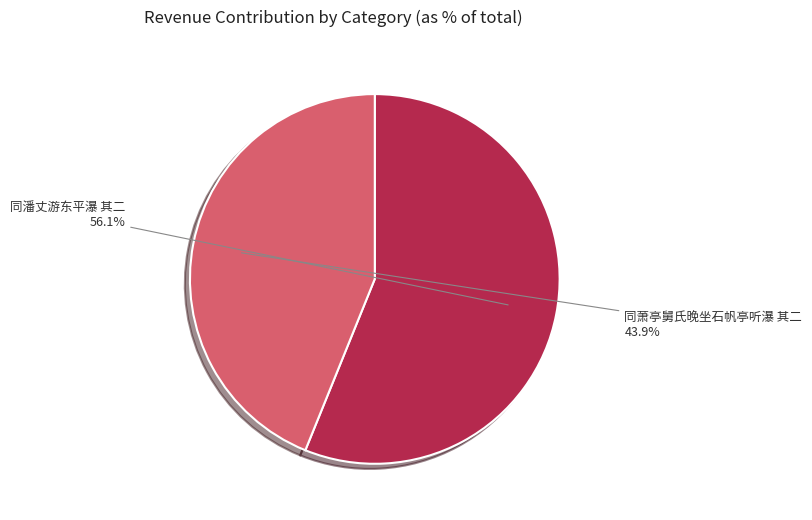

Between 同潘丈游东平瀑 其二 and 同萧亭舅氏晚坐石帆亭听瀑 其二, which is larger?

同潘丈游东平瀑 其二